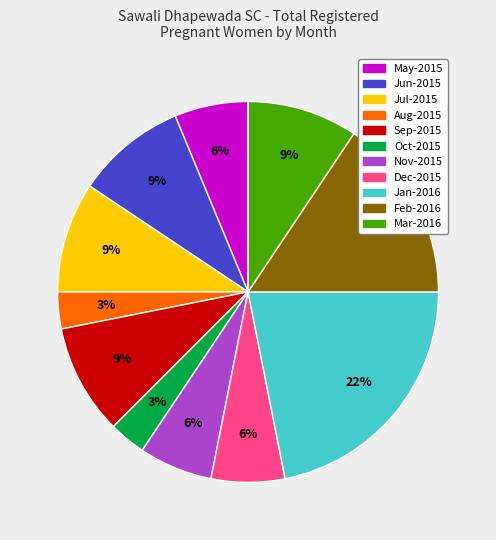

Is there a majority slice in this chart?

No